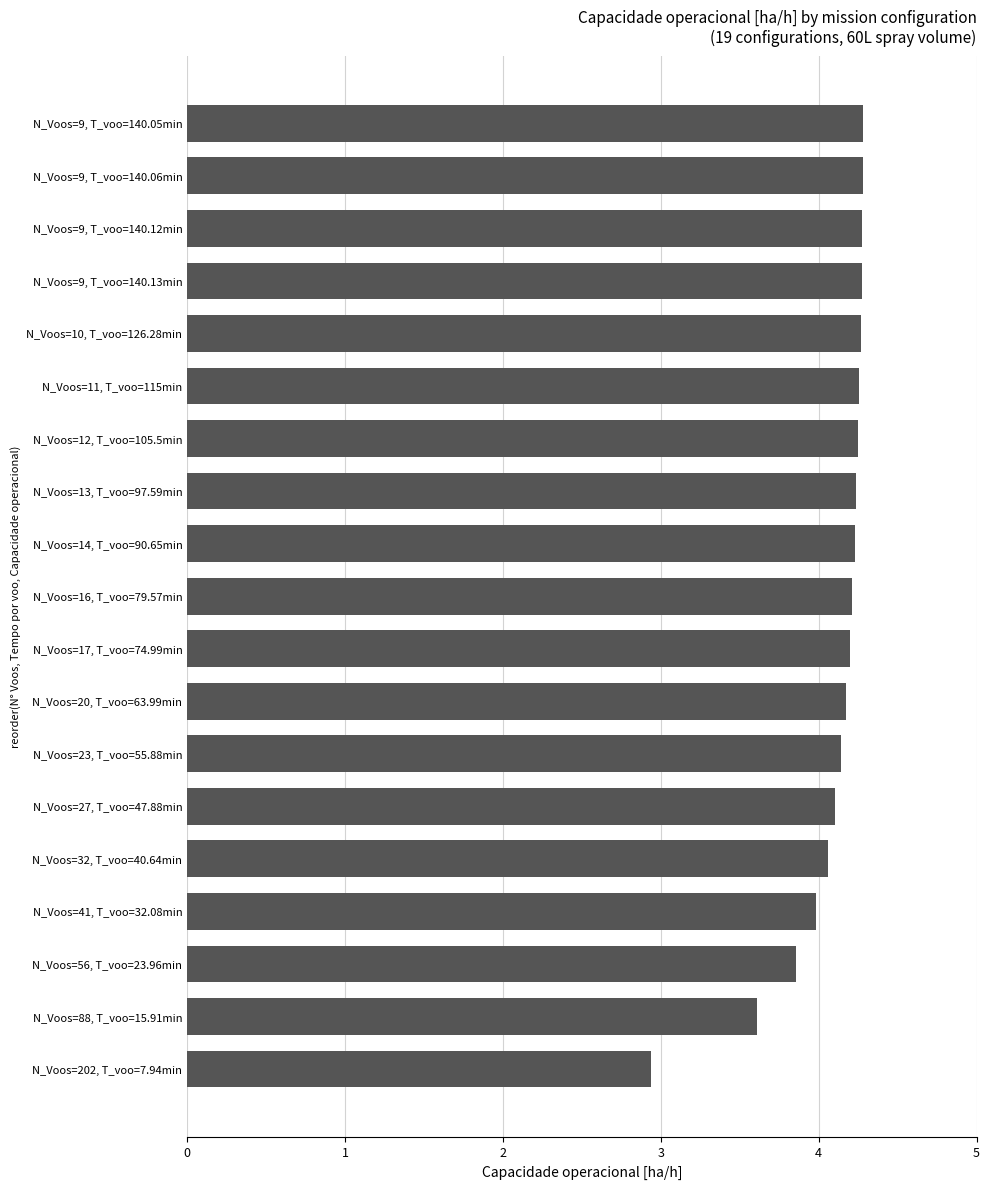

What is the difference between the maximum and minimum values?

1.3